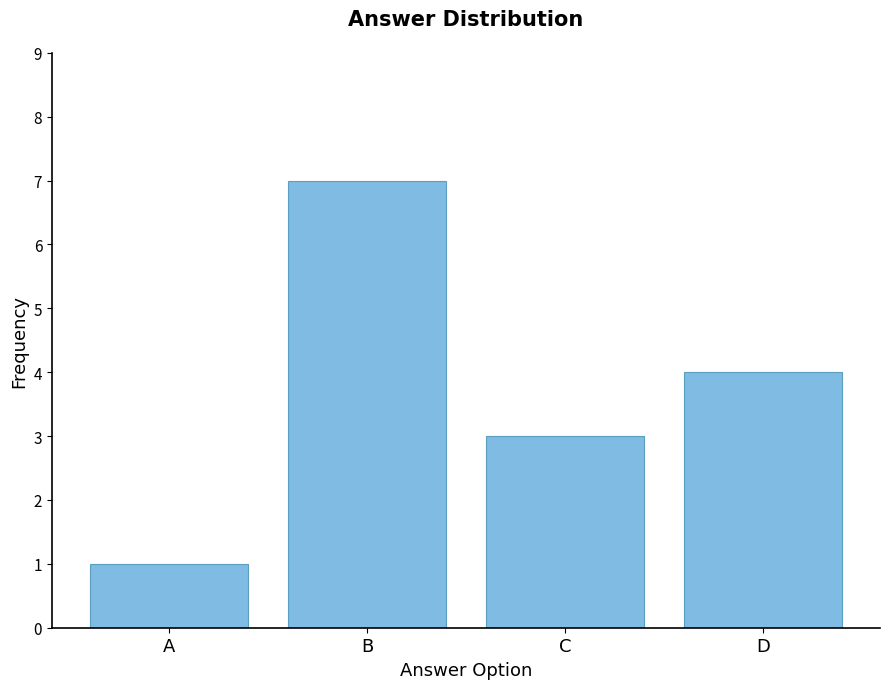

Rank the categories by value from highest to lowest.

B, D, C, A